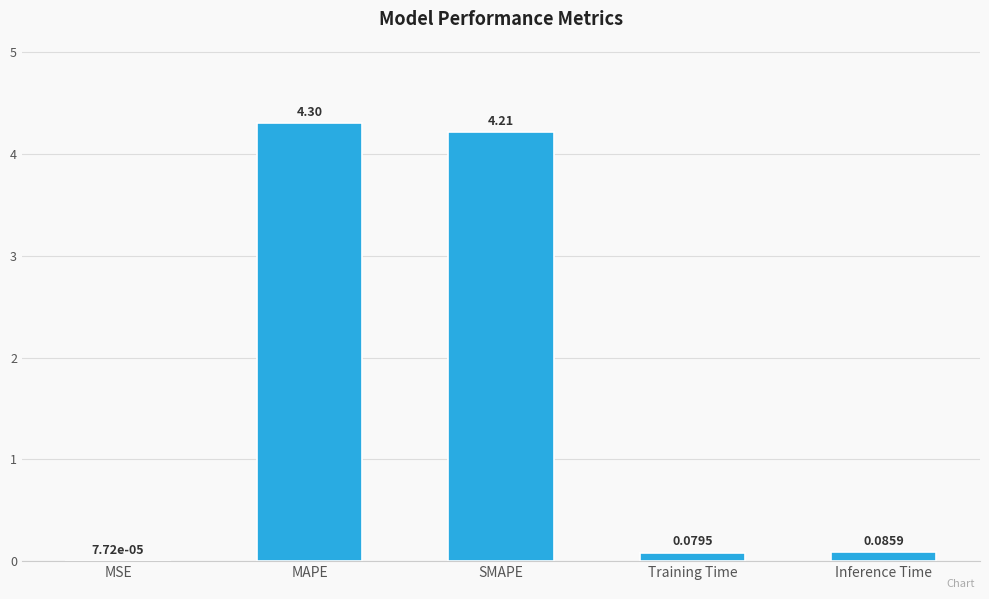

Which category has the highest value across all series?

MAPE